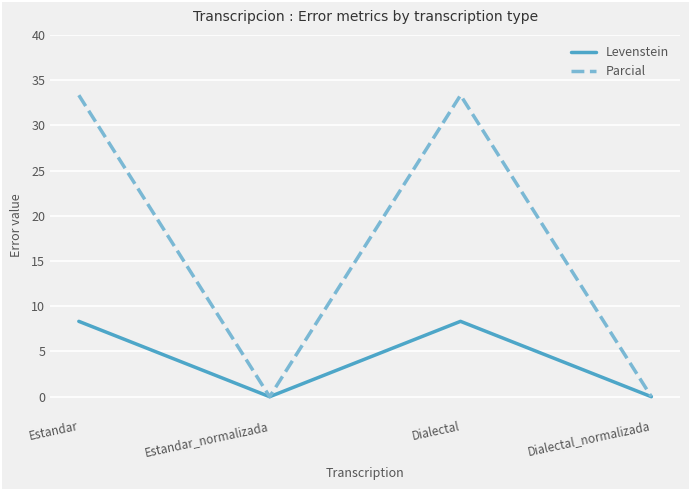

Reading left to right, what are all the values shown in this chart?

Levenstein: Estandar=8.3	Estandar_normalizada=0.0	Dialectal=8.3	Dialectal_normalizada=0.0
Parcial: Estandar=33.3	Estandar_normalizada=0.0	Dialectal=33.3	Dialectal_normalizada=0.0